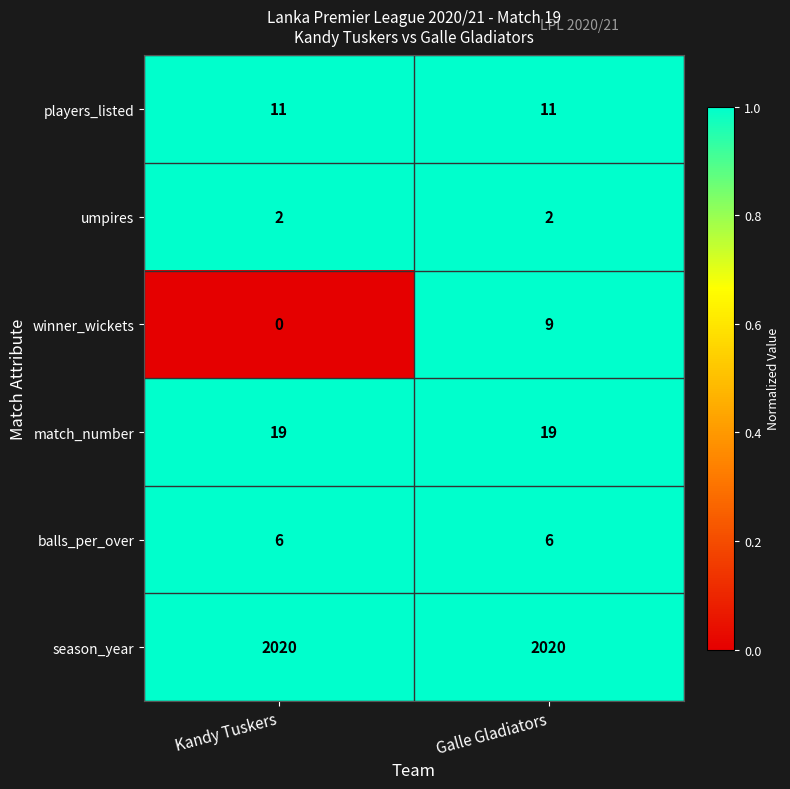

What is the maximum value for winner_wickets?

9